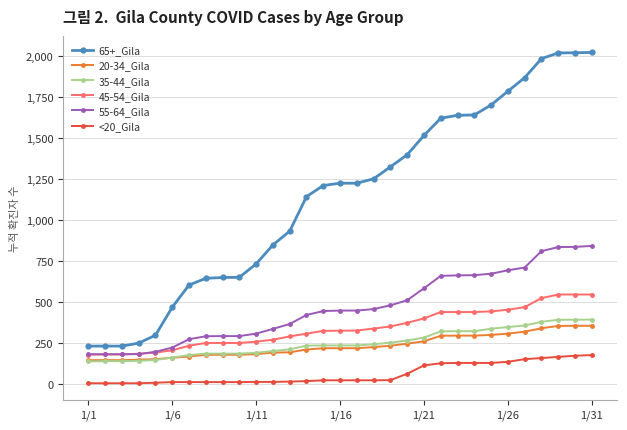

True or false: 65+_Gila and 35-44_Gila cross at least once.

False